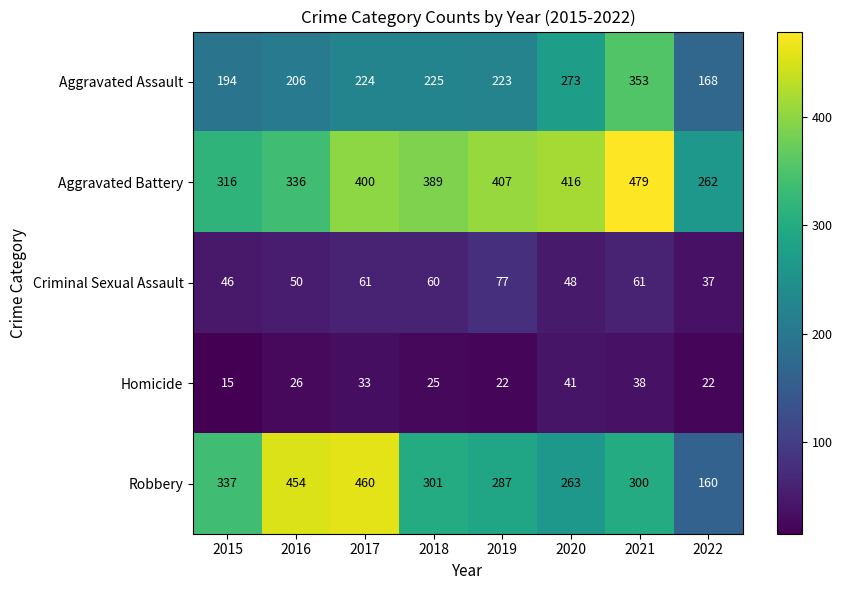

What is the minimum value shown in the chart?

15